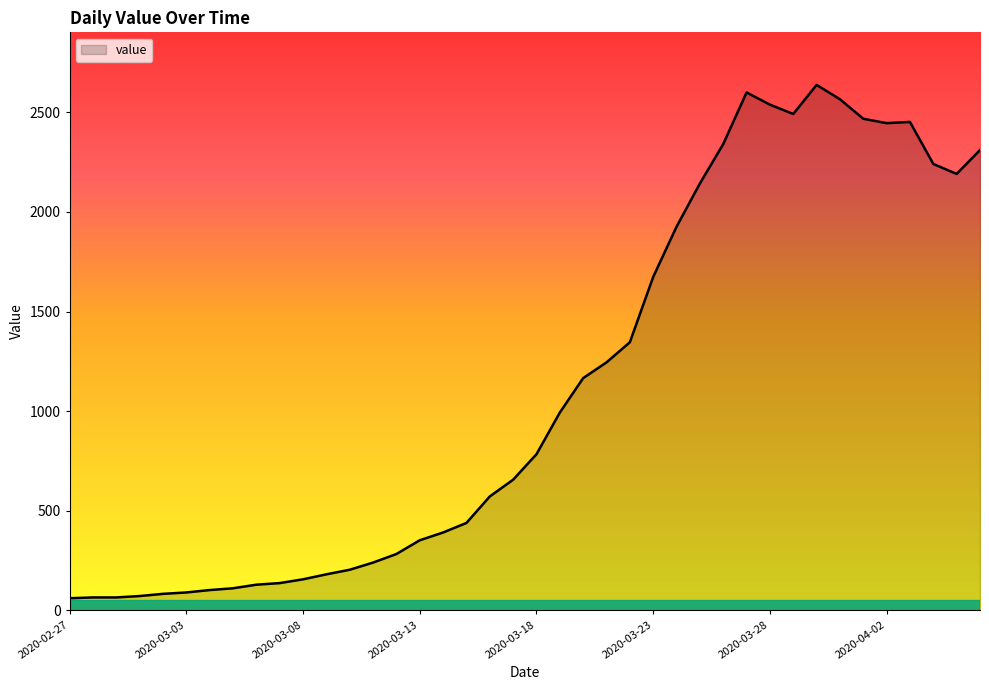

What is the difference between the maximum and minimum values?

2577